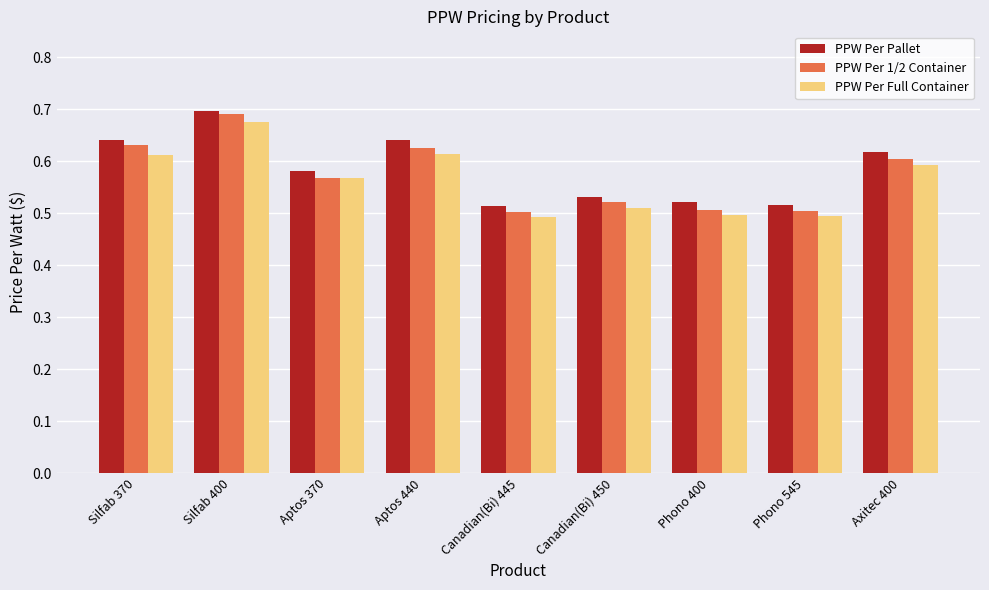

What is the total value across all series at Axitec 400?

1.8